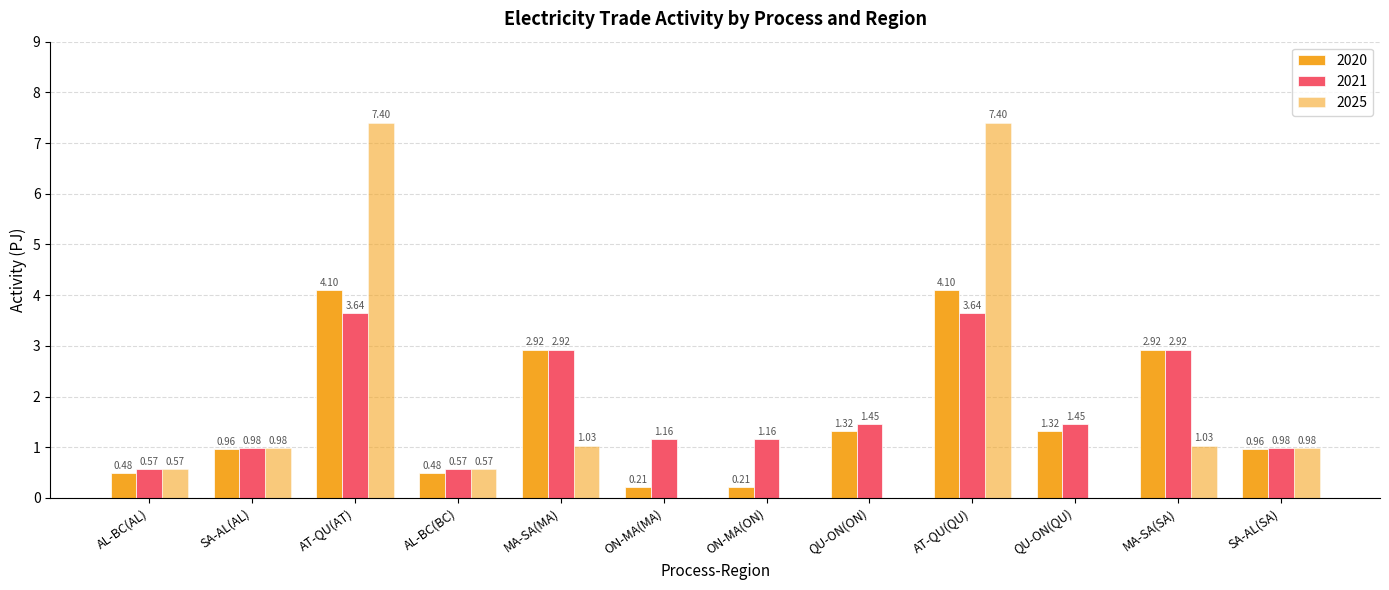

How many distinct data groups are displayed?

3